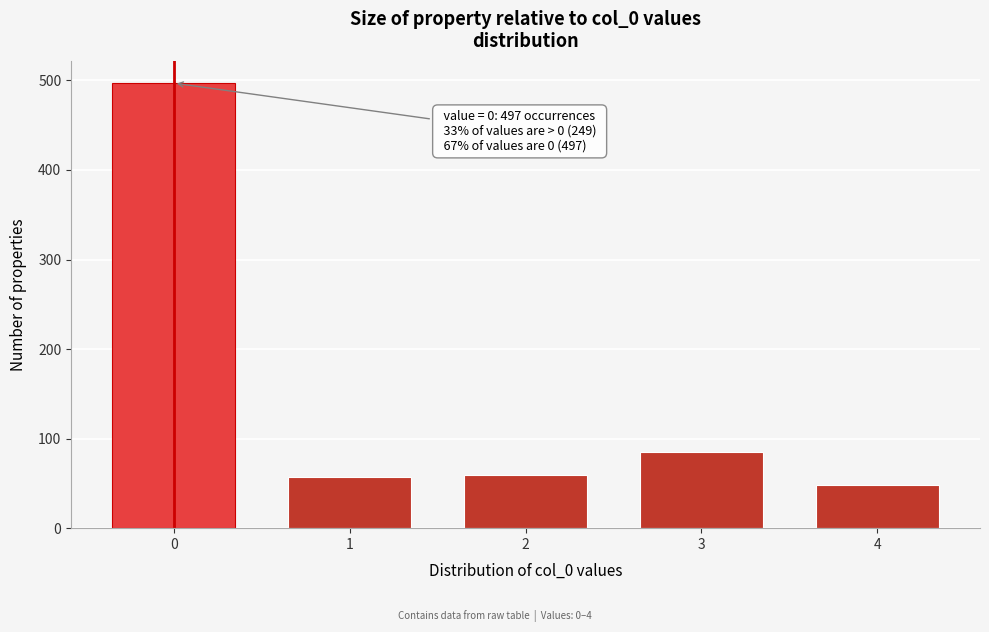

What is the sum of the values at 0 and 1?

554